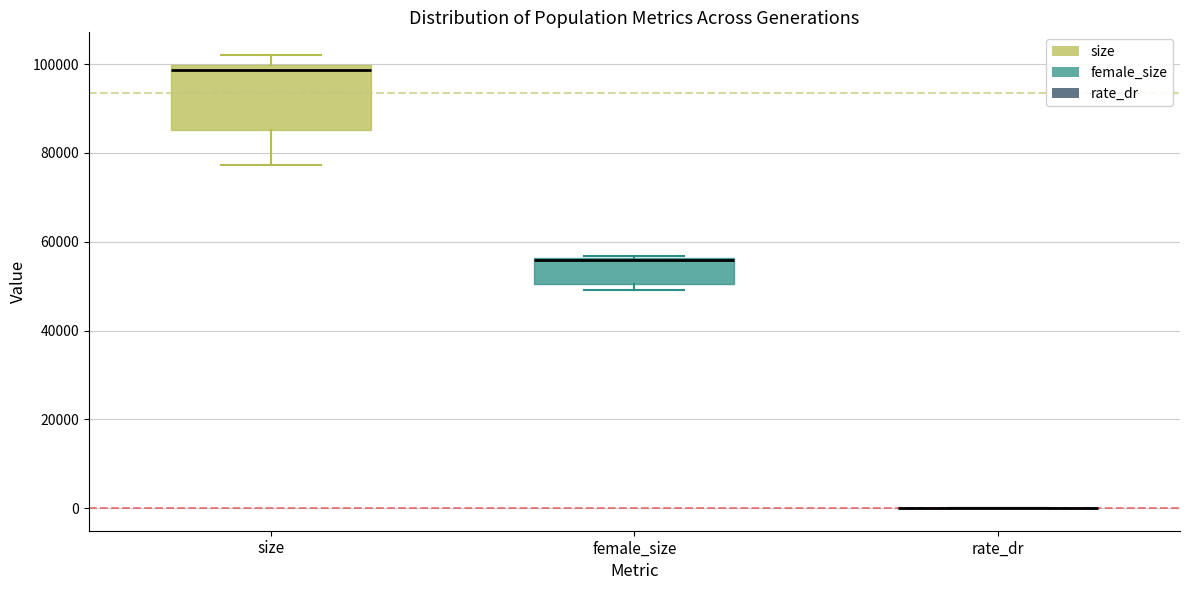

Comparing the boxes themselves (not the whiskers), which one is the tallest?

size